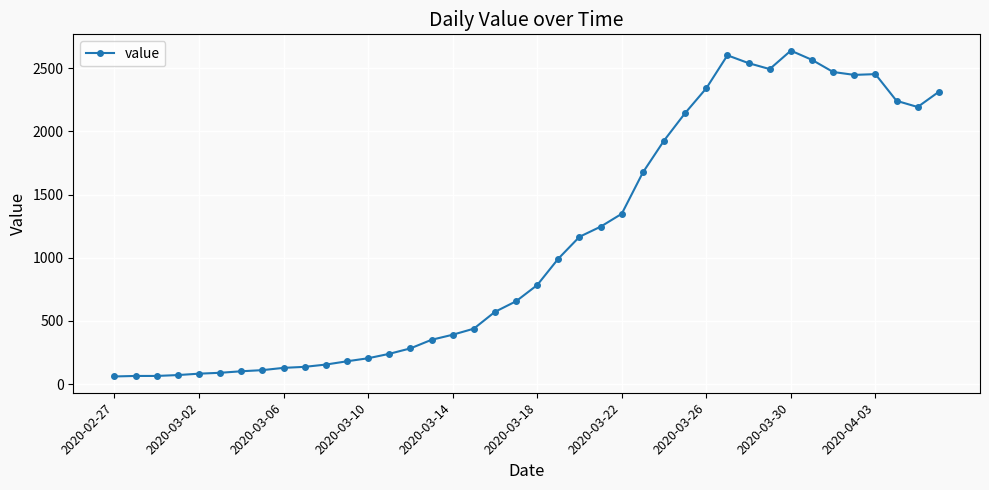

What is the value of the 8th point from the left?

111